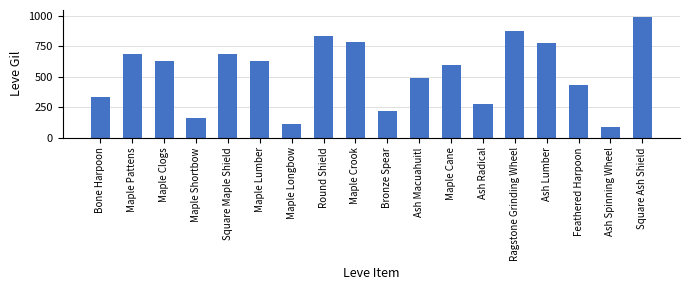

What position from the left is Maple Clogs?

3